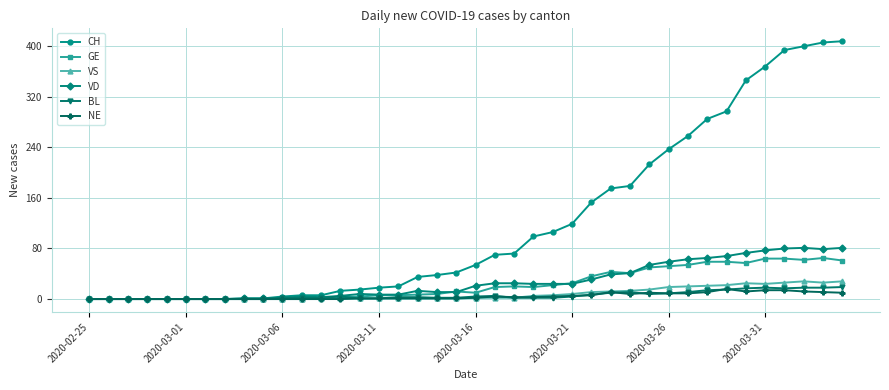

Which series has the largest total across all categories?

CH